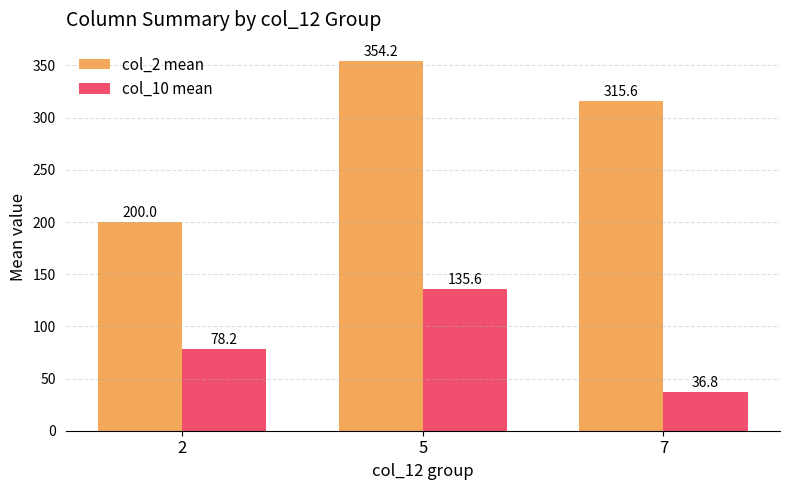

Which label corresponds to the smallest value in the chart?

7